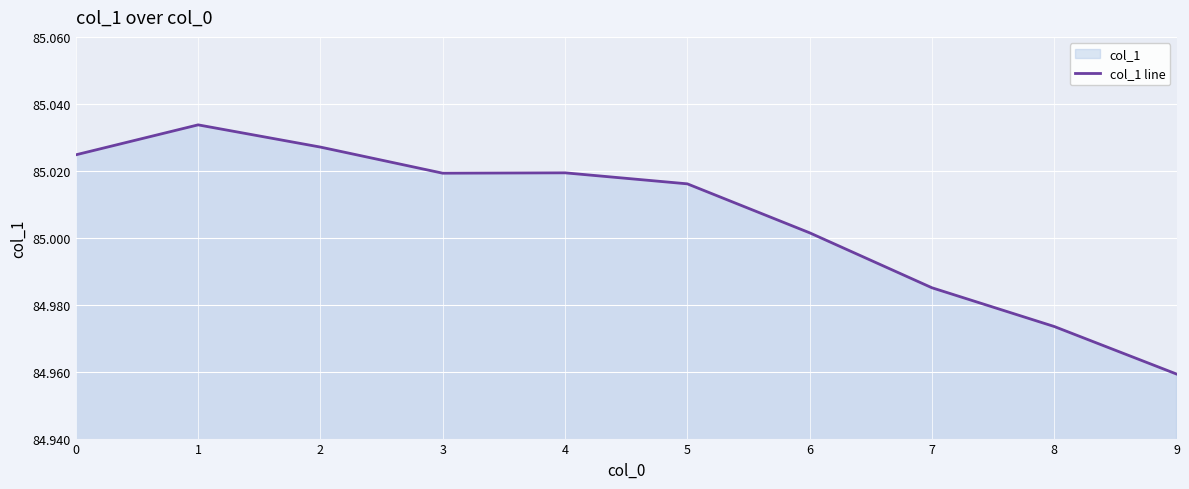

Rank the categories by value from highest to lowest.

1, 2, 0, 4, 3, 5, 6, 7, 8, 9